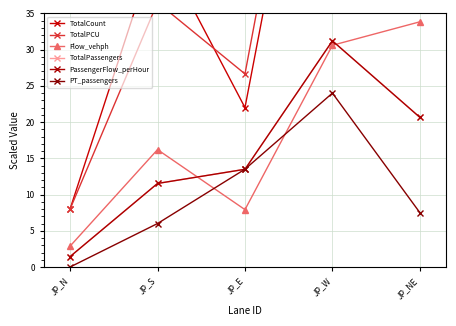

Rank the series by their maximum value, from lowest to highest.

PT_passengers, PassengerFlow_perHour, TotalPassengers, Flow_vehph, TotalPCU, TotalCount